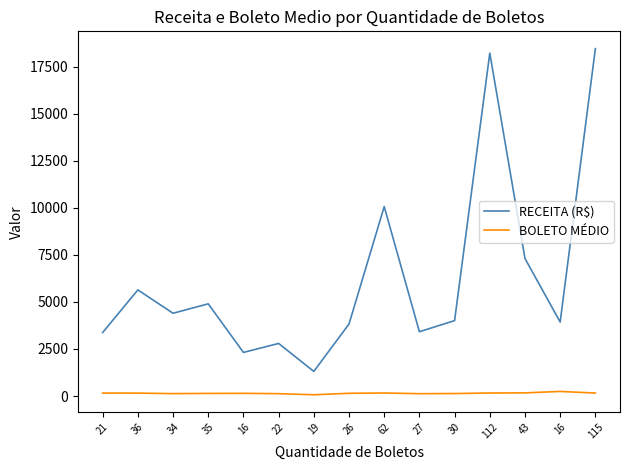

Rank the categories by RECEITA (R$) value from lowest to highest.

19, 16, 22, 21, 27, 26, 16, 30, 34, 35, 36, 43, 62, 112, 115